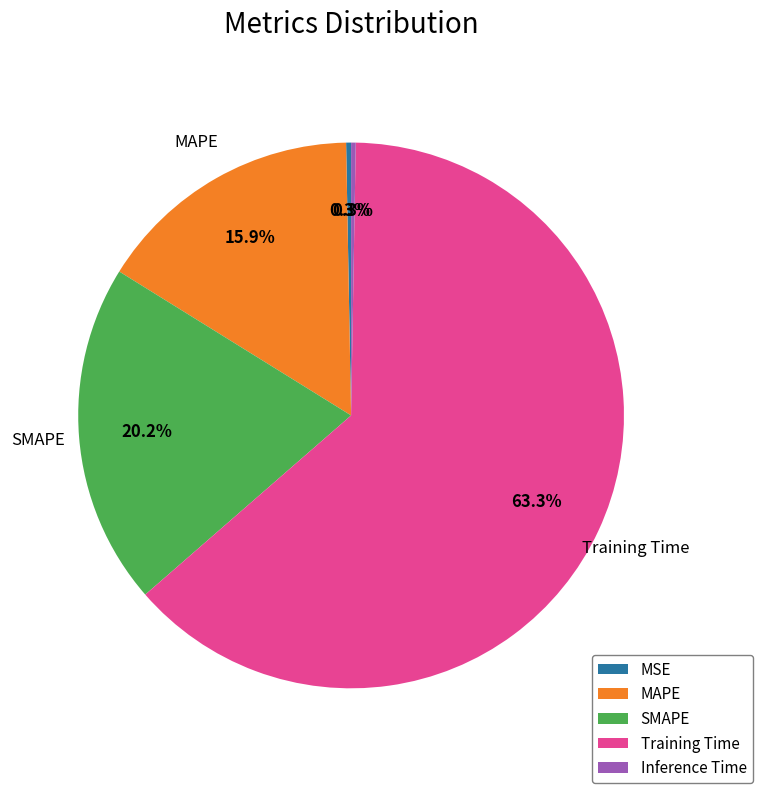

Between MAPE and MSE, which is larger?

MAPE